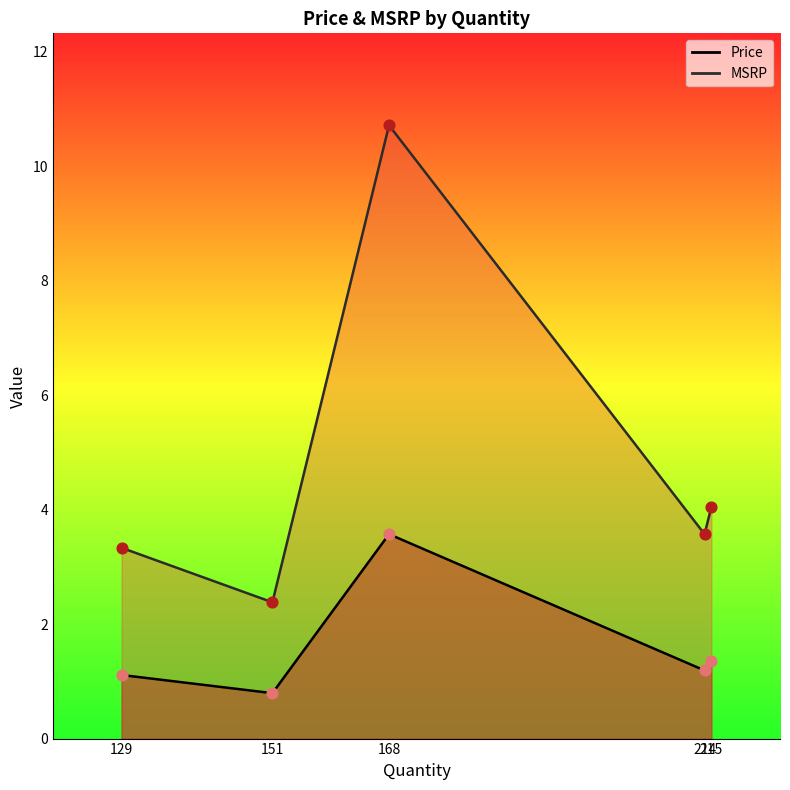

At how many categories does at least one series exceed 4?

2